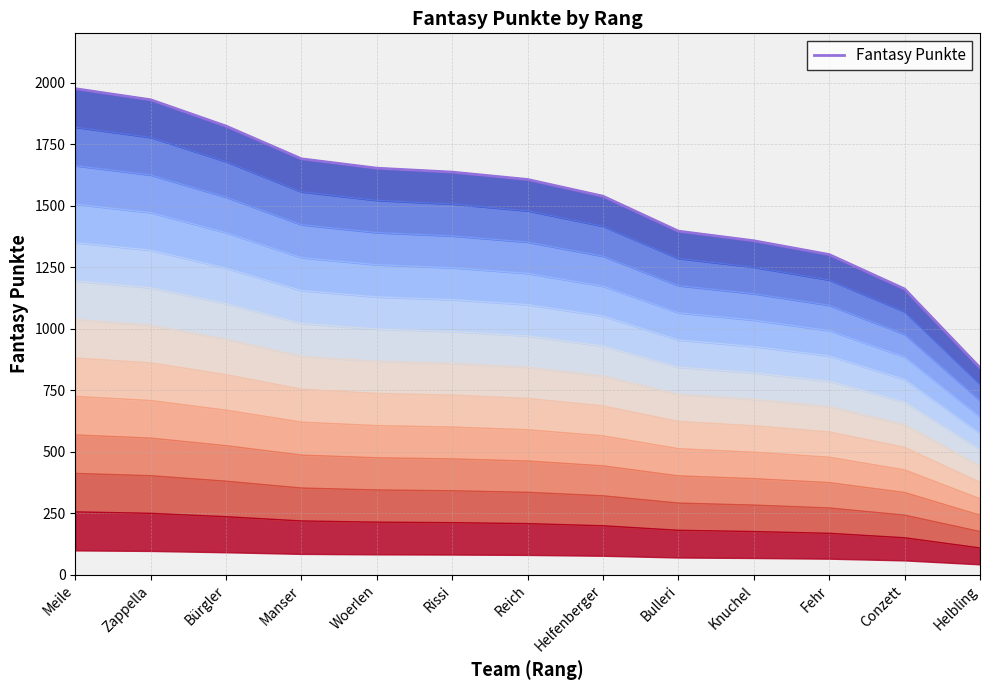

What position from the left is Helfenberger?

8